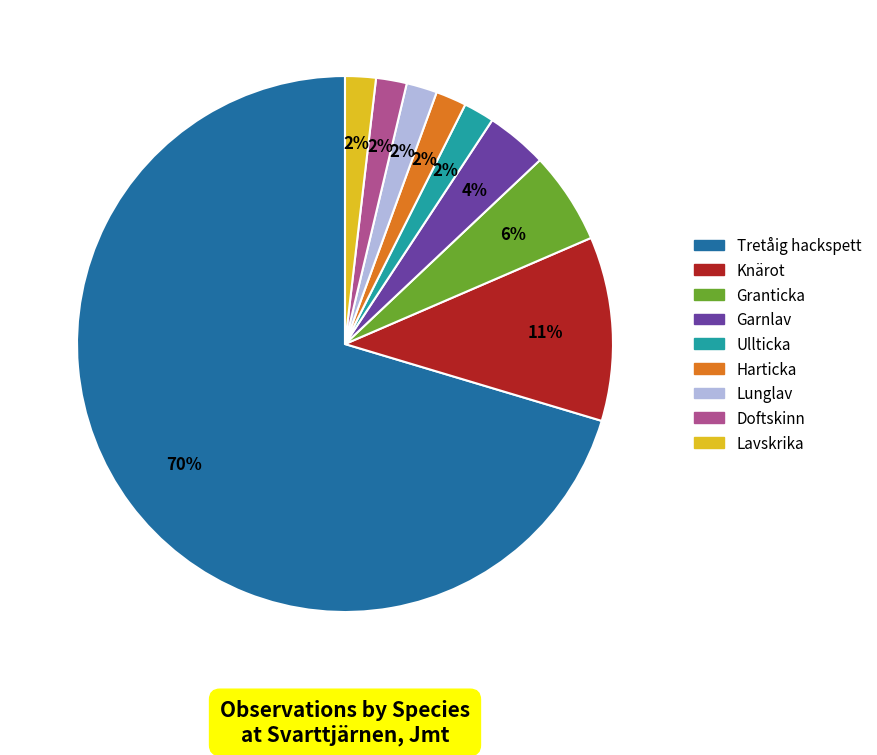

Does Tretåig hackspett account for over 50% of the chart?

Yes